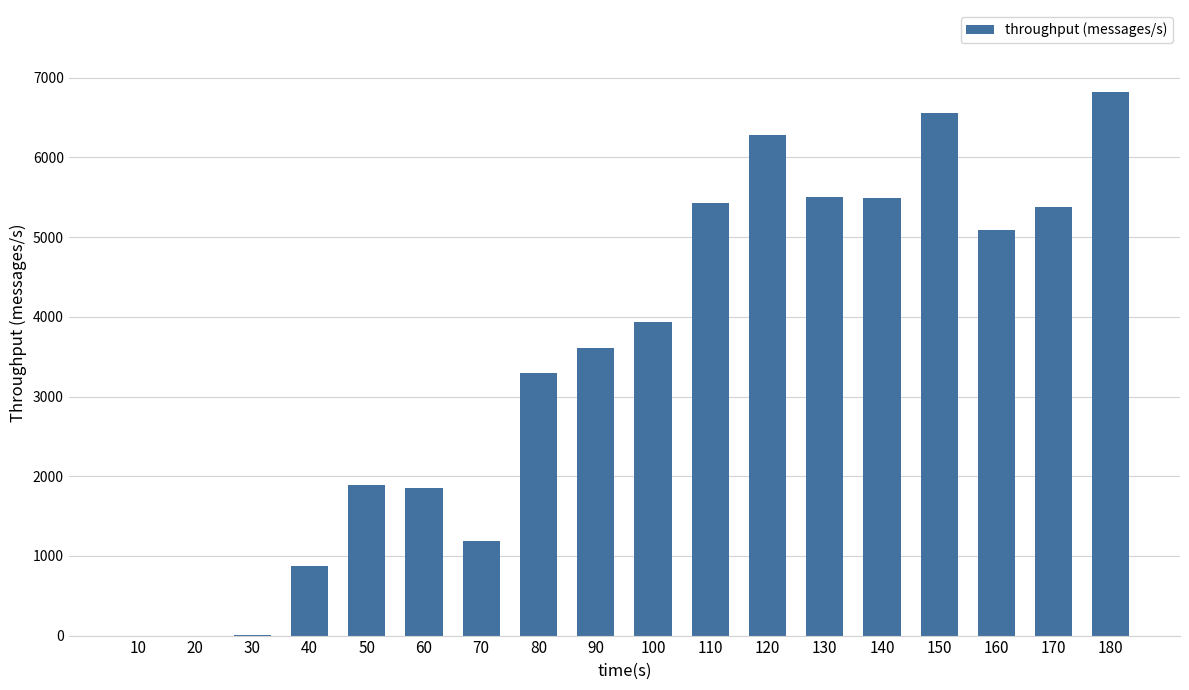

The chart shows a value of 1548 at 40. True or false?

False